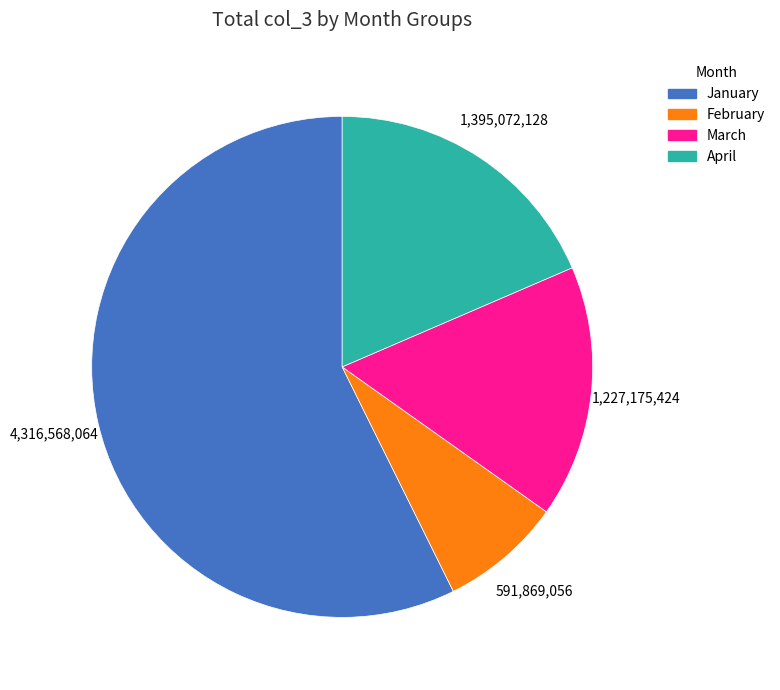

Is there any slice that represents more than half of the pie?

Yes